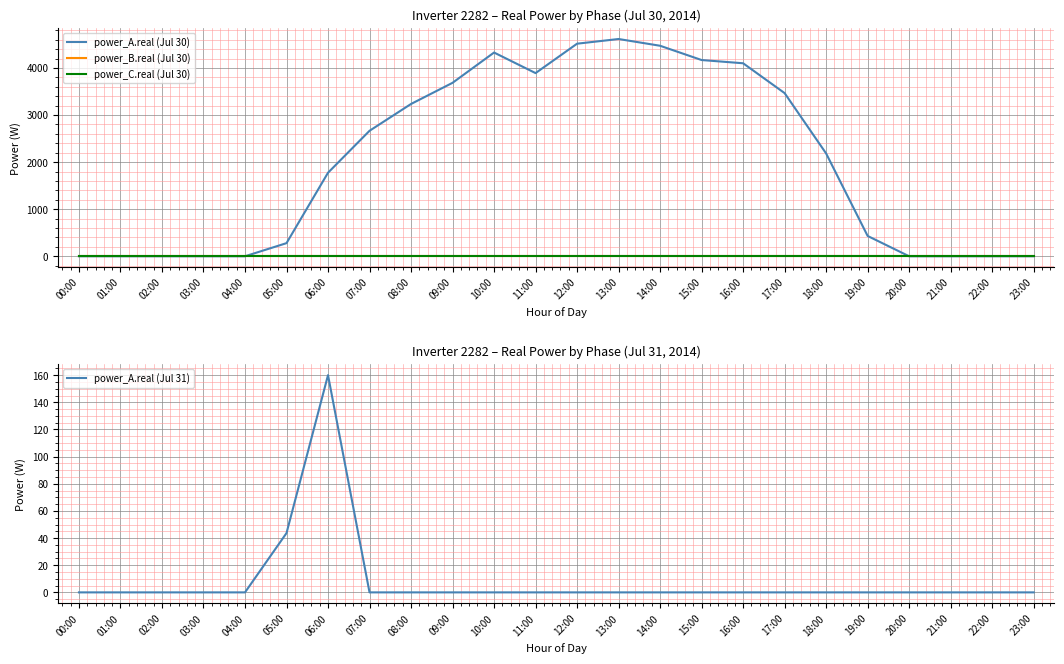

What is the average value of the power_A.real (Jul 30) series?

1991.8